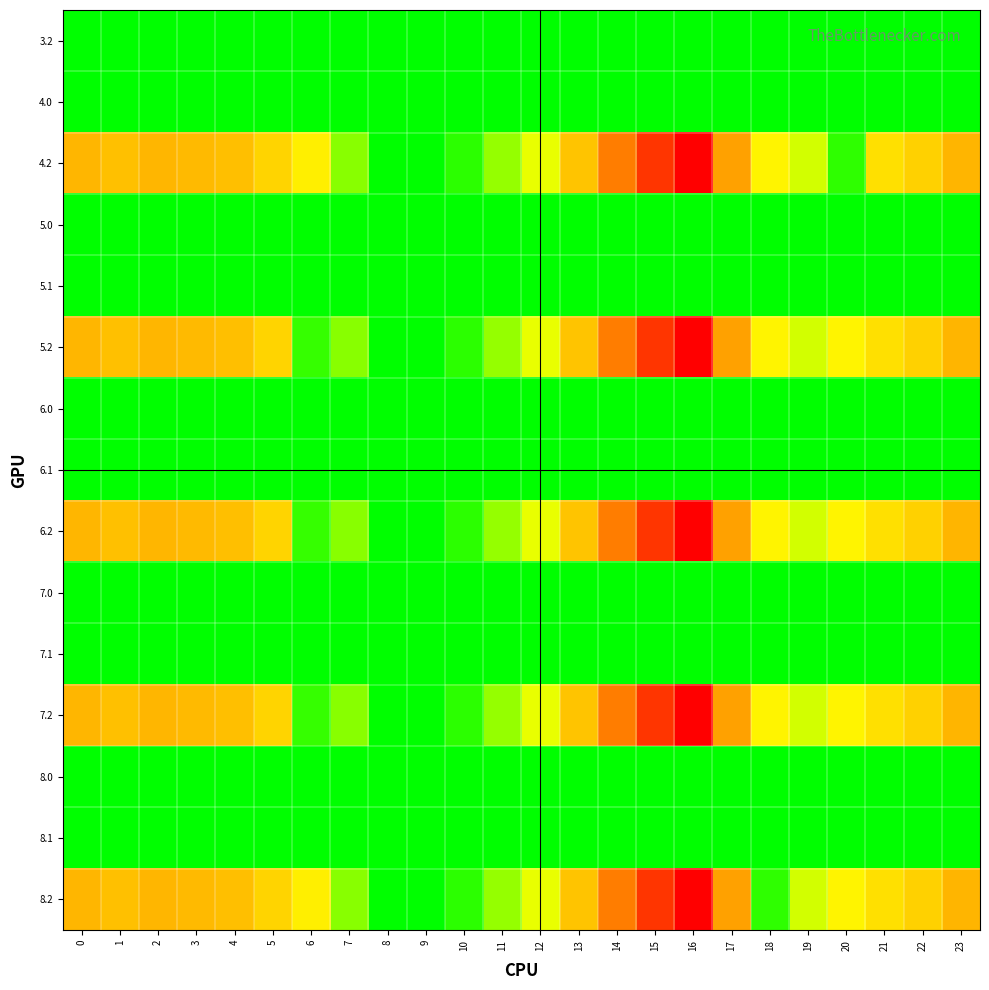

Reading left to right, extract all data points from this chart.

3.2: 0=0.0	1=0.0	2=0.0	3=0.0	4=0.0	5=0.0	6=0.0	7=0.0	8=0.0	9=0.0	10=0.0	11=0.0	12=0.0	13=0.0	14=0.0	15=0.0	16=0.0	17=0.0	18=0.0	19=0.0	20=0.0	21=0.0	22=0.0	23=0.0
4.0: 0=0.0	1=0.0	2=0.0	3=0.0	4=0.0	5=0.0	6=0.0	7=0.0	8=0.0	9=0.0	10=0.0	11=0.0	12=0.0	13=0.0	14=0.0	15=0.0	16=0.0	17=0.0	18=0.0	19=0.0	20=0.0	21=0.0	22=0.0	23=0.0
4.2: 0=287.1	1=272.7	2=285.5	3=281.0	4=274.4	5=242.4	6=205.3	7=97.4	8=0.0	9=0.0	10=31.9	11=107.6	12=168.0	13=268.1	14=368.8	15=505.2	16=608.1	17=316.5	18=198.8	19=150.8	20=34.0	21=226.4	22=247.4	23=287.5
5.0: 0=0.0	1=0.0	2=0.0	3=0.0	4=0.0	5=0.0	6=0.0	7=0.0	8=0.0	9=0.0	10=0.0	11=0.0	12=0.0	13=0.0	14=0.0	15=0.0	16=0.0	17=0.0	18=1.4	19=0.0	20=0.0	21=0.0	22=0.0	23=0.0
5.1: 0=0.0	1=0.0	2=0.0	3=0.0	4=0.0	5=0.0	6=0.0	7=0.0	8=0.0	9=0.0	10=0.0	11=0.0	12=0.0	13=0.0	14=0.0	15=0.0	16=0.0	17=0.0	18=0.0	19=0.0	20=0.0	21=1.5	22=0.0	23=0.0
5.2: 0=287.1	1=272.7	2=285.5	3=281.0	4=274.4	5=242.4	6=40.1	7=97.4	8=0.0	9=0.0	10=31.9	11=107.6	12=168.0	13=268.1	14=368.8	15=505.2	16=608.1	17=316.5	18=198.8	19=150.8	20=199.2	21=226.4	22=247.4	23=287.5
6.0: 0=0.0	1=0.0	2=0.0	3=0.0	4=0.0	5=1.4	6=0.0	7=0.0	8=0.0	9=0.0	10=0.0	11=0.0	12=0.0	13=0.0	14=0.0	15=0.0	16=0.0	17=0.0	18=0.0	19=0.0	20=0.0	21=0.0	22=0.0	23=0.0
6.1: 0=0.0	1=0.0	2=0.0	3=0.0	4=0.0	5=0.0	6=0.0	7=0.0	8=0.0	9=0.0	10=0.0	11=0.0	12=0.0	13=0.0	14=0.0	15=0.0	16=1.5	17=0.0	18=0.0	19=0.0	20=0.0	21=0.0	22=0.0	23=0.0
6.2: 0=287.1	1=272.7	2=285.5	3=281.0	4=274.4	5=242.4	6=40.1	7=97.4	8=0.0	9=0.0	10=31.9	11=107.6	12=168.0	13=268.1	14=368.8	15=505.2	16=608.1	17=316.5	18=198.8	19=150.8	20=199.2	21=226.4	22=247.4	23=287.5
7.0: 0=0.0	1=0.0	2=0.0	3=0.0	4=0.0	5=0.0	6=0.0	7=0.0	8=0.0	9=0.0	10=0.0	11=0.0	12=0.0	13=0.0	14=0.0	15=0.0	16=0.0	17=1.4	18=0.0	19=0.0	20=0.0	21=0.0	22=0.0	23=0.0
7.1: 0=0.0	1=0.0	2=0.0	3=0.0	4=0.0	5=0.0	6=0.0	7=0.0	8=0.0	9=0.0	10=0.0	11=0.0	12=0.0	13=0.0	14=0.0	15=0.0	16=1.5	17=0.0	18=0.0	19=0.0	20=0.0	21=0.0	22=0.0	23=0.0
7.2: 0=287.1	1=272.7	2=285.5	3=281.0	4=274.4	5=242.4	6=40.1	7=97.4	8=0.0	9=0.0	10=31.9	11=107.6	12=168.0	13=268.1	14=368.8	15=505.2	16=608.1	17=316.5	18=198.8	19=150.8	20=199.2	21=226.4	22=247.4	23=287.5
8.0: 0=0.0	1=0.0	2=0.0	3=0.0	4=0.0	5=0.0	6=1.4	7=0.0	8=0.0	9=0.0	10=0.0	11=0.0	12=0.0	13=0.0	14=0.0	15=0.0	16=0.0	17=0.0	18=0.0	19=0.0	20=0.0	21=0.0	22=0.0	23=0.0
8.1: 0=0.0	1=0.0	2=0.0	3=0.0	4=0.0	5=0.0	6=0.0	7=0.0	8=0.0	9=0.0	10=0.0	11=0.0	12=0.0	13=0.0	14=0.0	15=0.0	16=1.5	17=0.0	18=0.0	19=0.0	20=0.0	21=0.0	22=0.0	23=0.0
8.2: 0=287.1	1=272.7	2=285.5	3=281.0	4=274.4	5=242.4	6=205.3	7=97.4	8=0.0	9=0.0	10=31.9	11=107.6	12=168.0	13=268.1	14=368.8	15=505.2	16=608.1	17=316.5	18=33.6	19=150.8	20=199.2	21=226.4	22=247.4	23=287.5